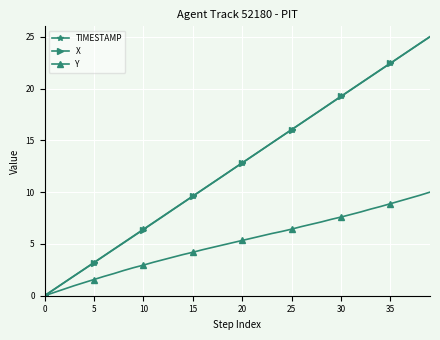

What is the value of the TIMESTAMP point at the 25th from the left?

15.4